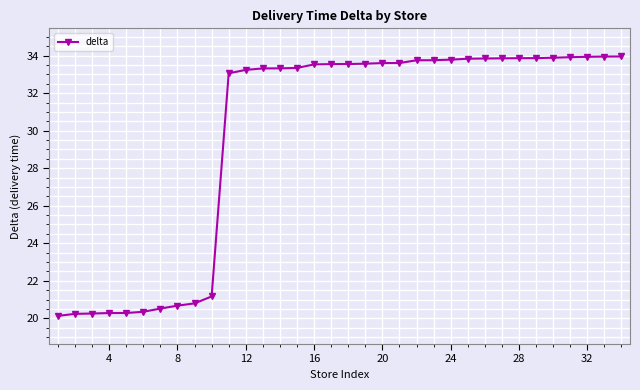

What is the average value?

29.8